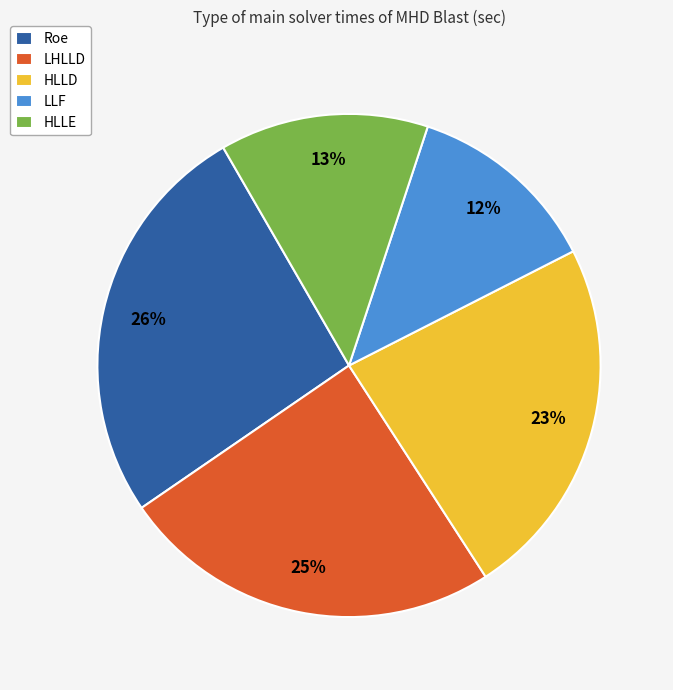

The LLF slice represents 12% of the pie. True or false?

True